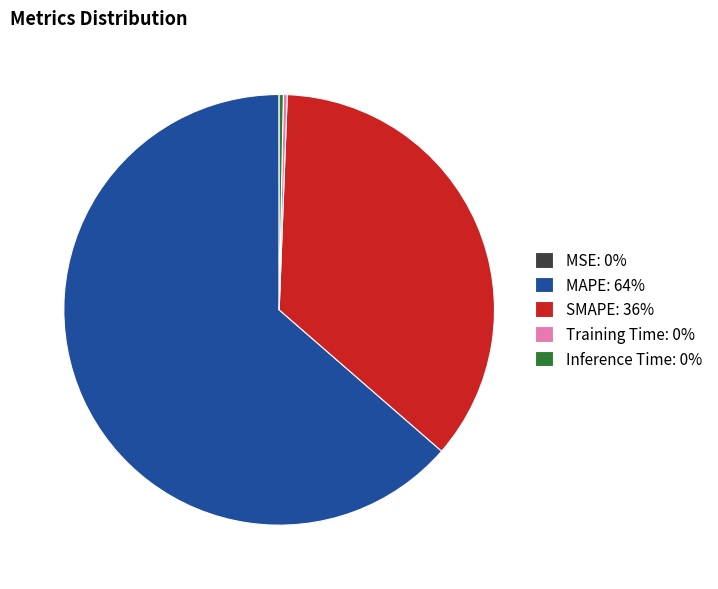

Between SMAPE: 36% and MAPE: 64%, which is larger?

MAPE: 64%